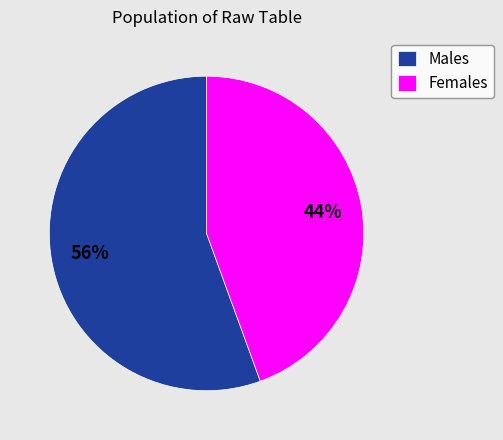

What is the smallest slice in the pie chart?

Females